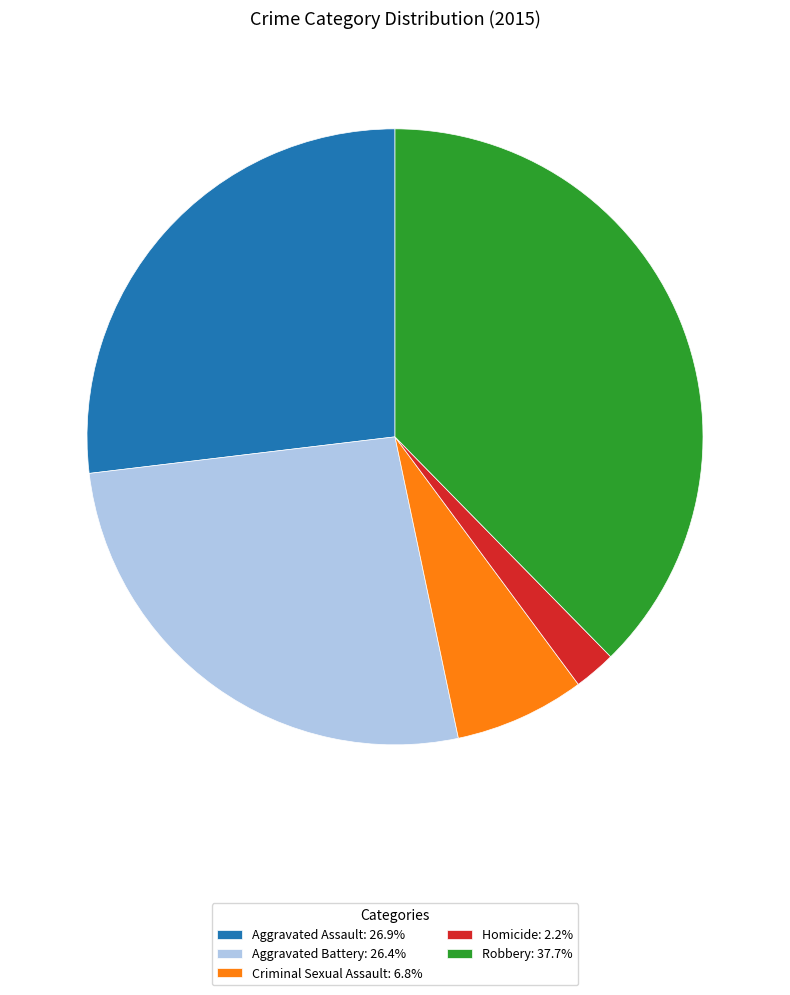

Approximately how many times larger is the value at Aggravated Assault: 26.9% compared to Criminal Sexual Assault: 6.8%?

3.9